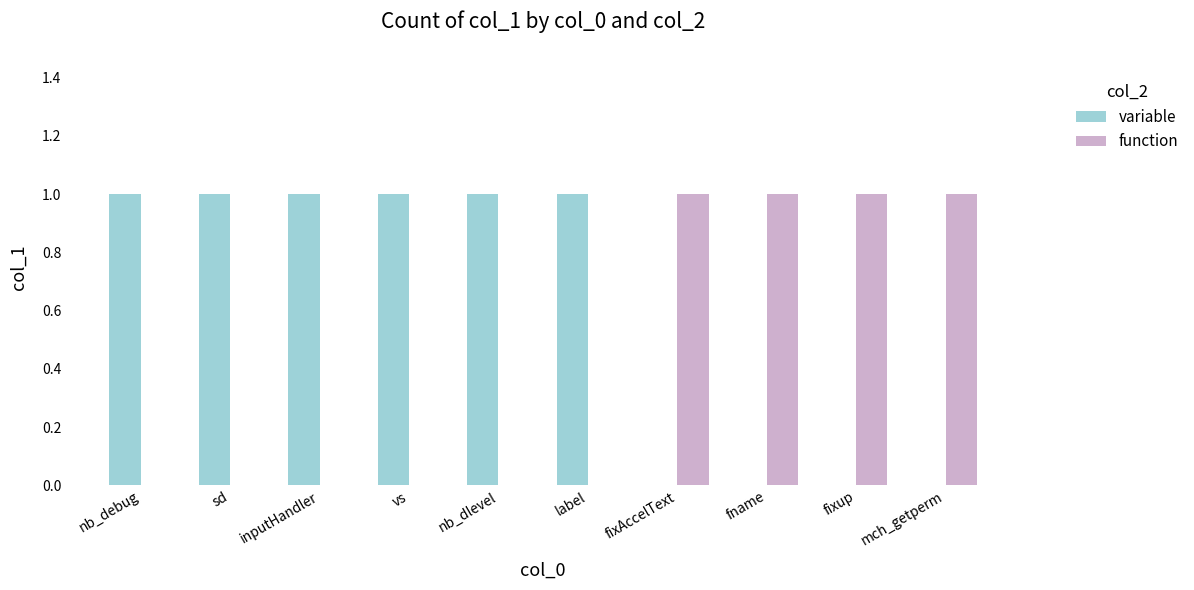

What is the sum of all function values?

4